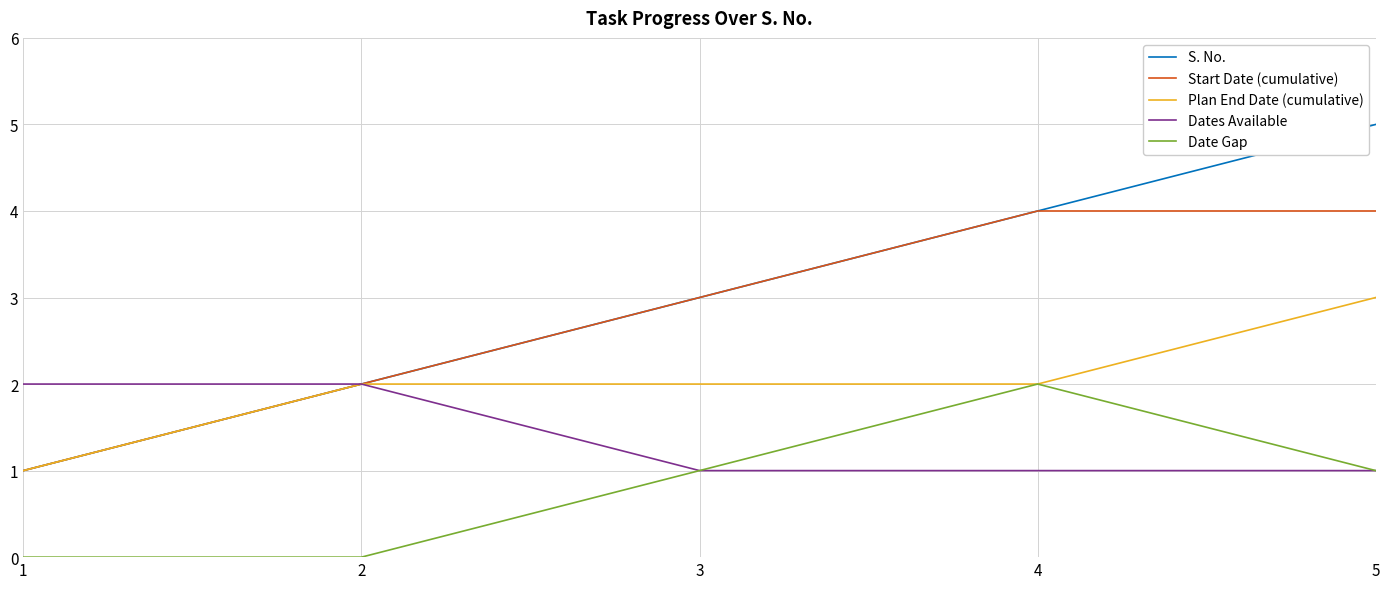

Reading left to right, list all the values displayed in this chart.

S. No.: 1=1	2=2	3=3	4=4	5=5
Start Date (cumulative): 1=1	2=2	3=3	4=4	5=4
Plan End Date (cumulative): 1=1	2=2	3=2	4=2	5=3
Dates Available: 1=2	2=2	3=1	4=1	5=1
Date Gap: 1=0	2=0	3=1	4=2	5=1